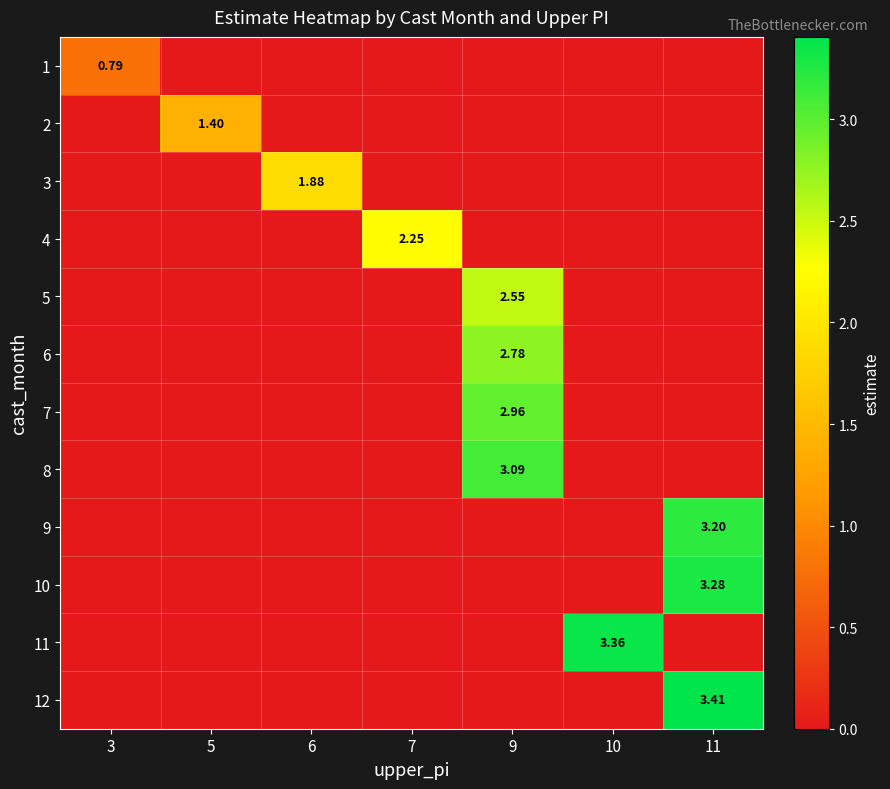

How many values in 8 are above zero?

1